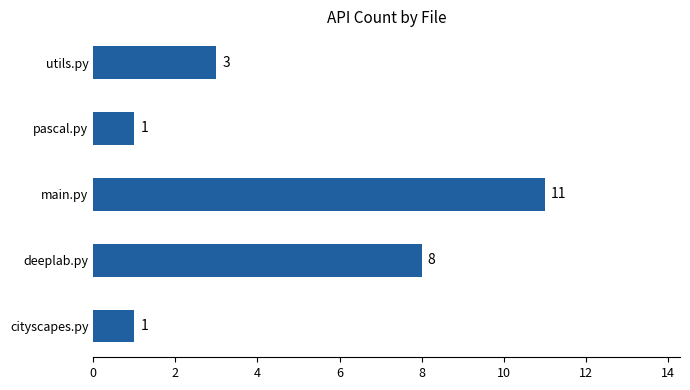

Count the values in the range 1 to 8.

4